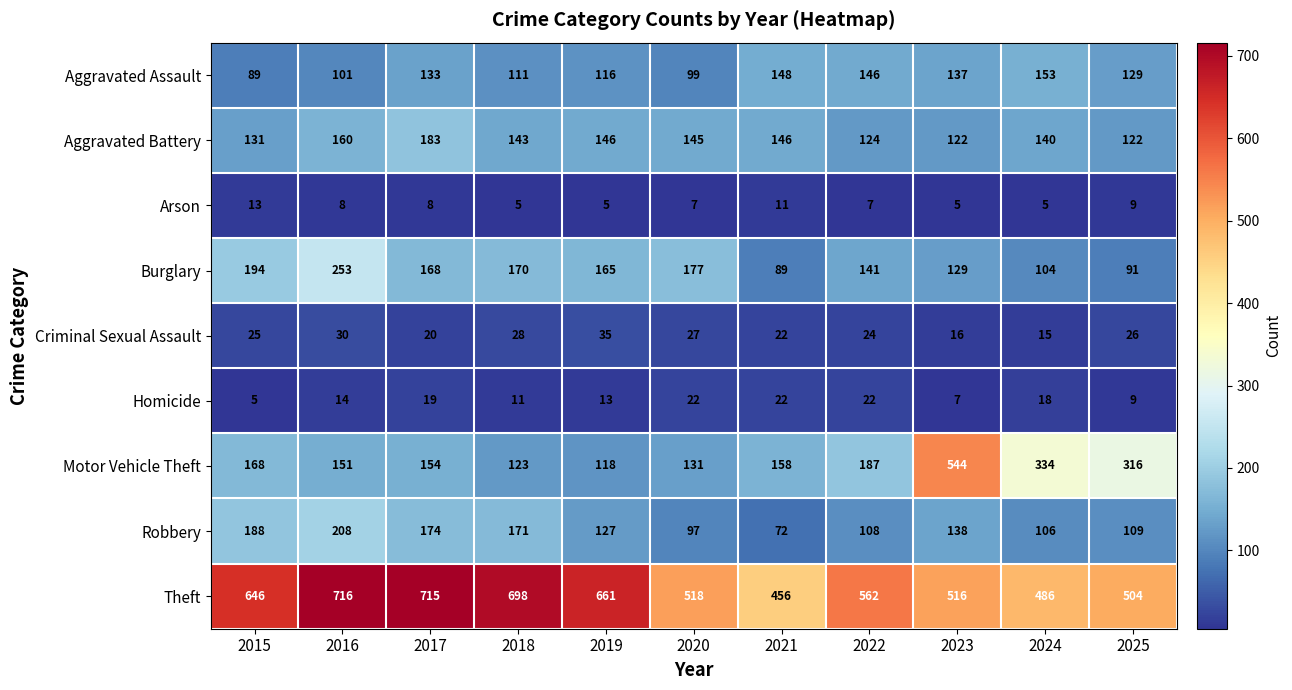

What is the difference between the highest and lowest values at 2018?

693